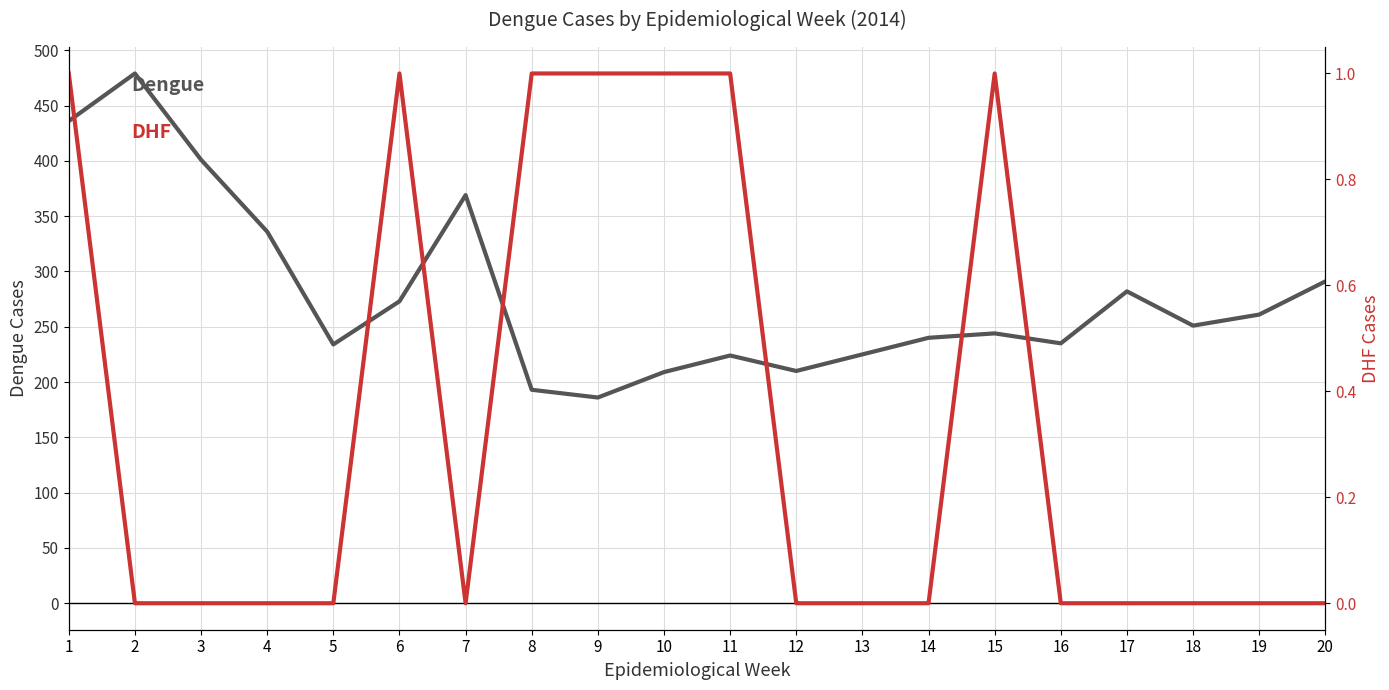

True or false: DHF and Dengue cross at least once.

False